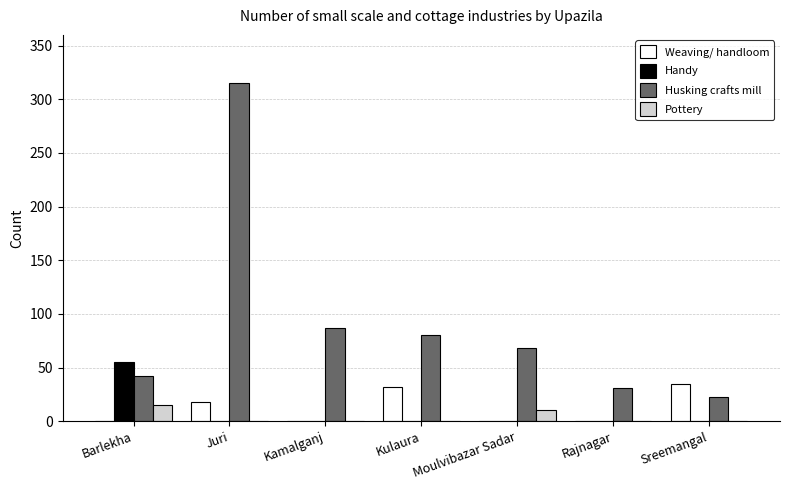

How many data points in Weaving/ handloom are above 0?

3